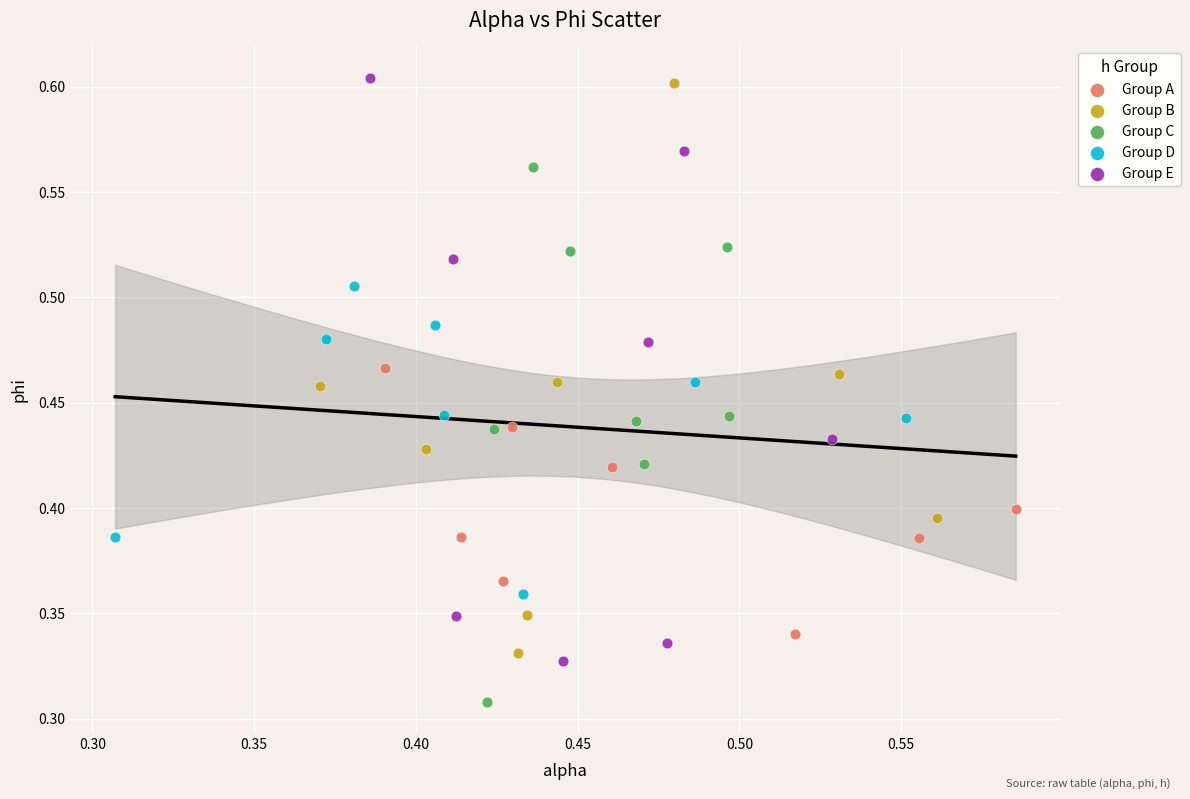

Which series reaches the minimum Y coordinate?

Group C